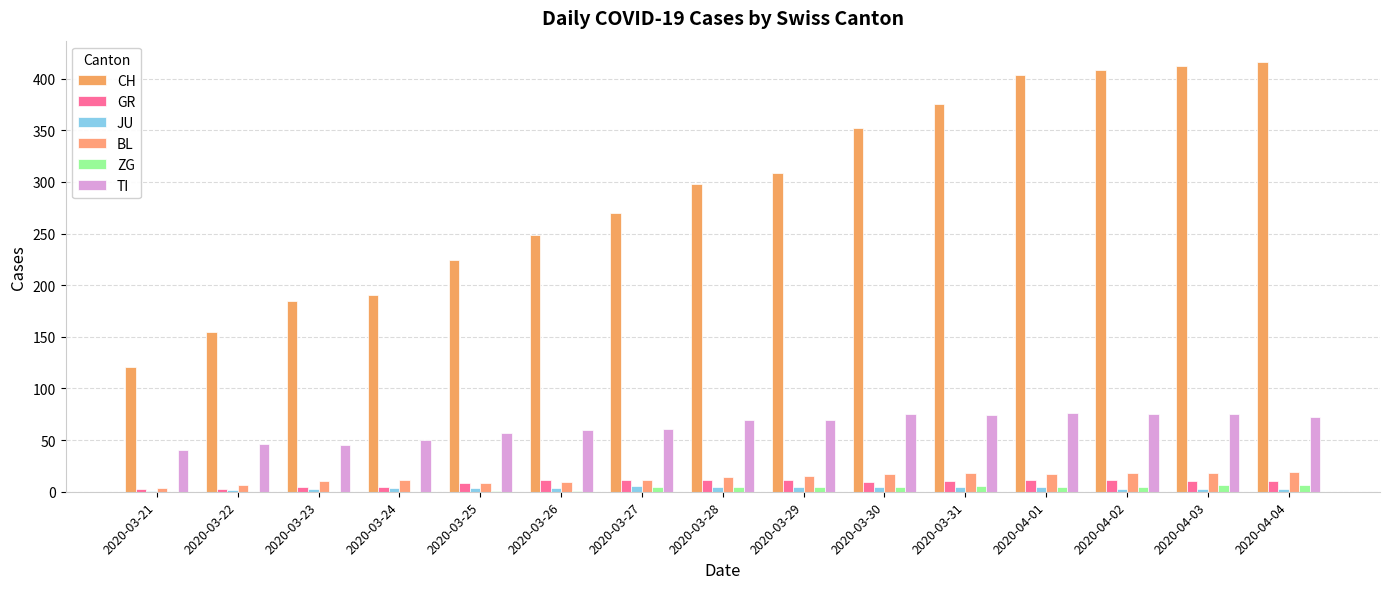

The value of ZG at 2020-03-28 is 5. True or false?

True